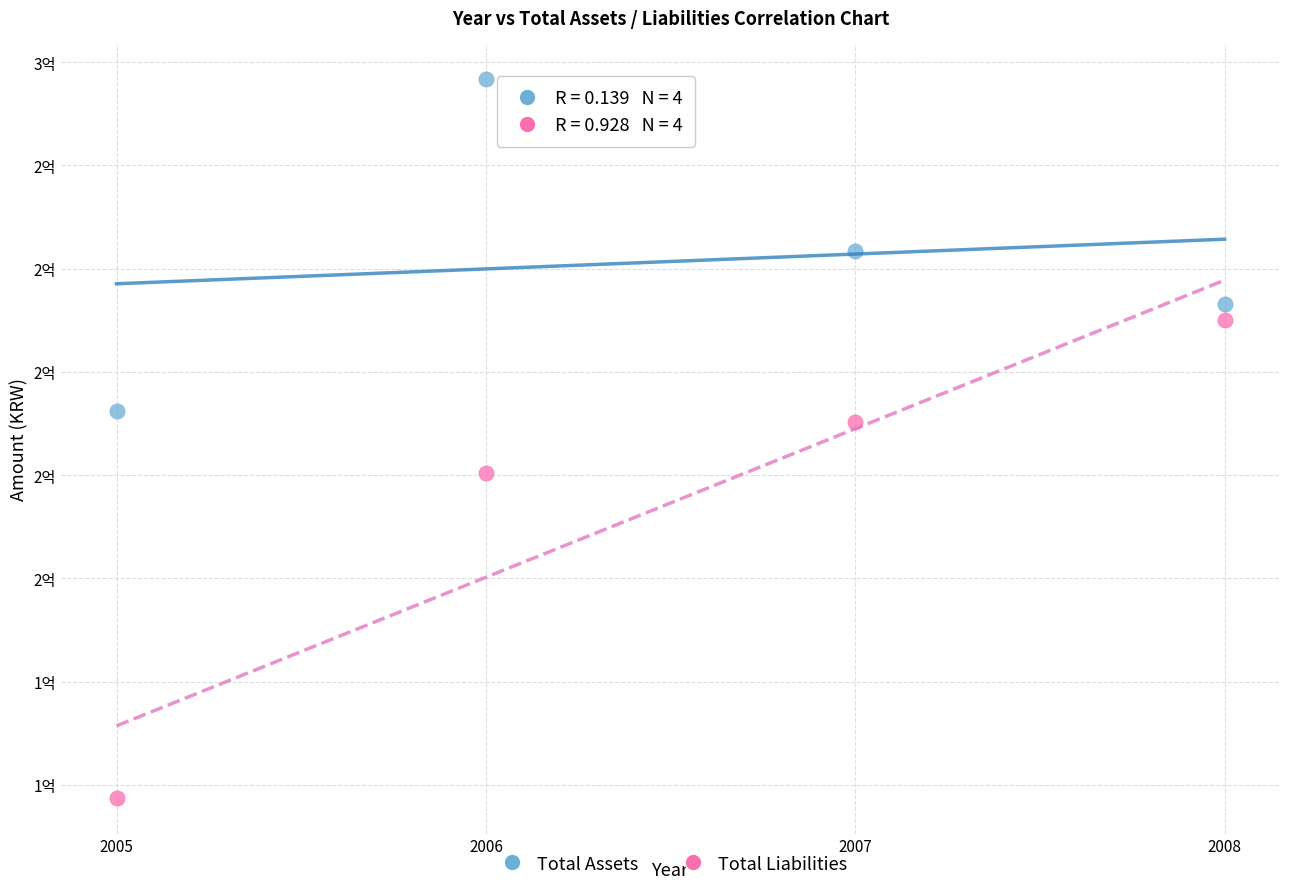

What are all the series names shown in the legend?

Total Assets, Total Liabilities